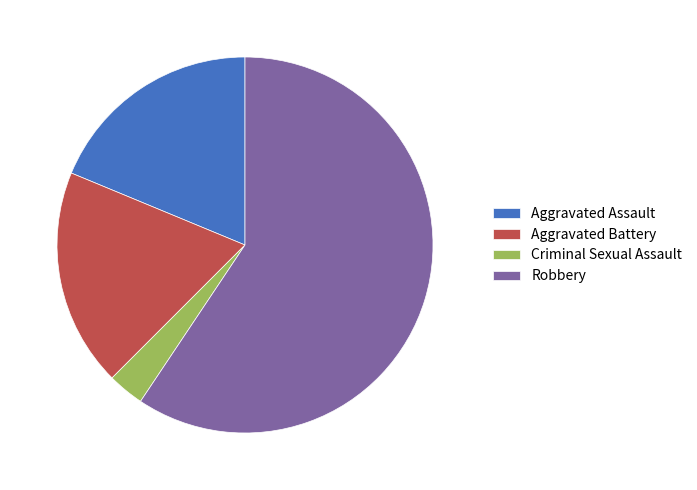

Count the number of slices in the pie.

4